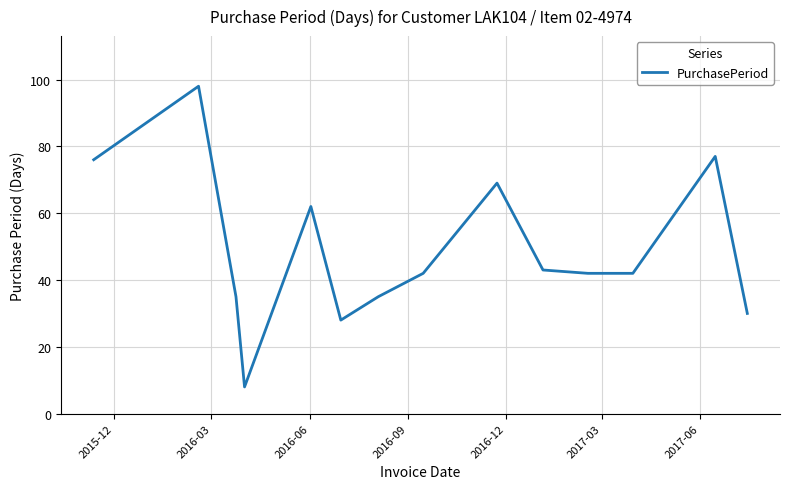

How many categories are shown in the chart?

14